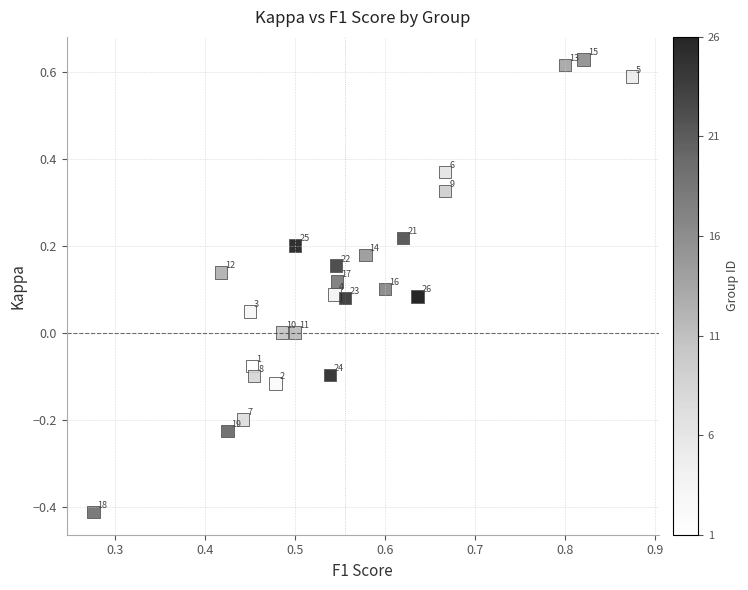

What is the range of Y values (max minus min)?

1.0